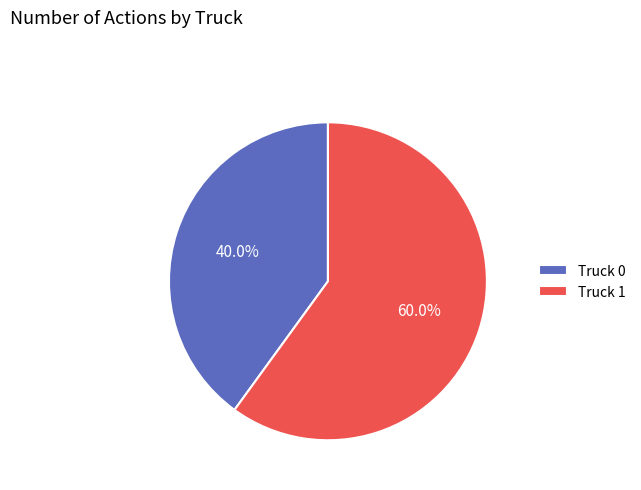

To the nearest percent, what is the difference between the largest and smallest slice percentages?

20%